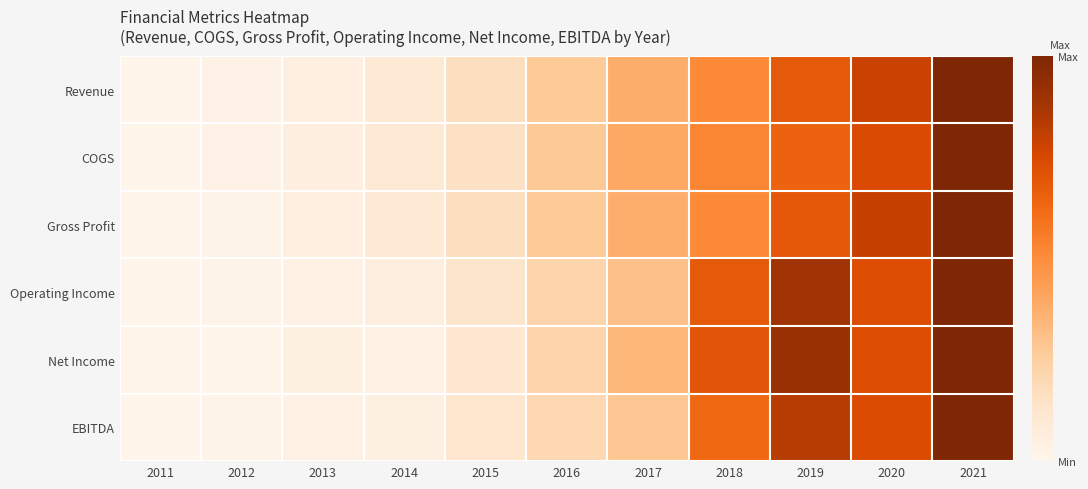

Which has a higher value, 2014 or 2020?

2020